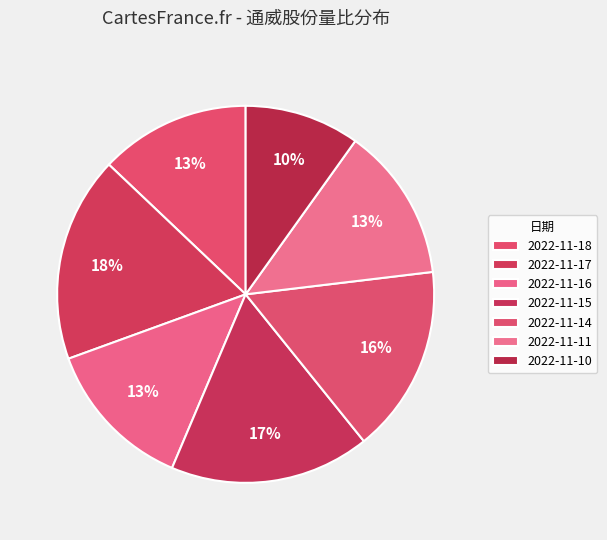

To the nearest percent, what is the average slice percentage?

14%